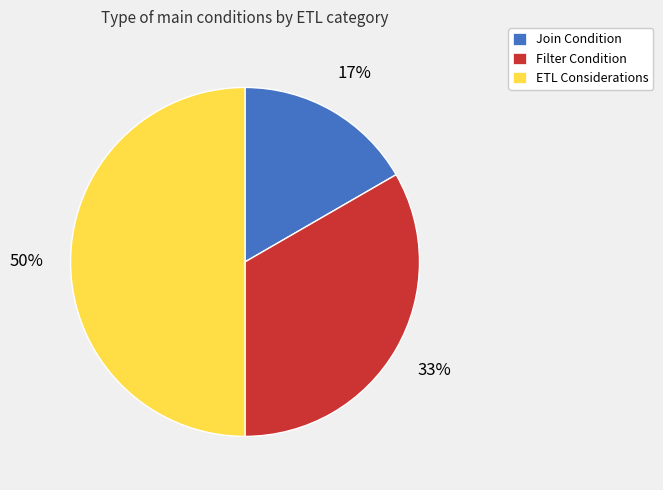

How many slices are in this pie chart?

3